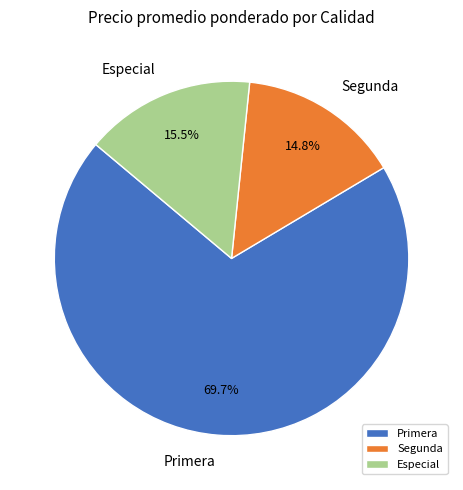

Which category has the smallest portion of the pie?

Segunda